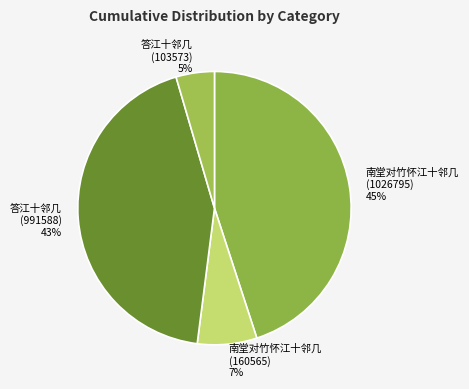

Is it true that 南堂对竹怀江十邻几 (160565) is 1% of the pie?

False